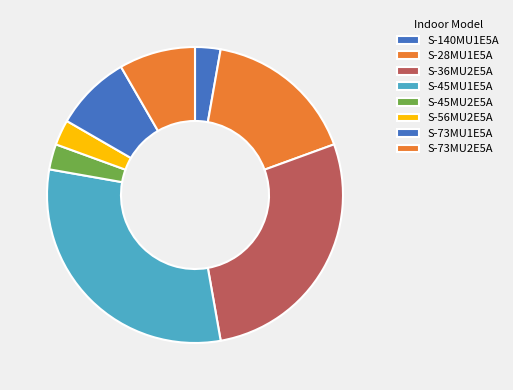

How many slices are in this pie chart?

8